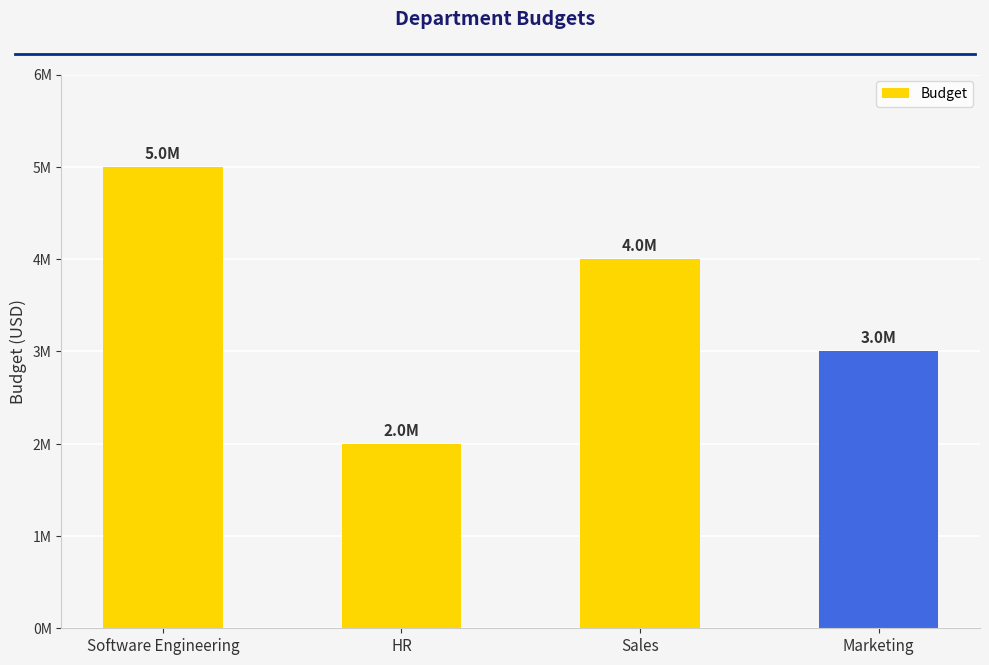

What is the difference between the second highest and second lowest values?

1000000